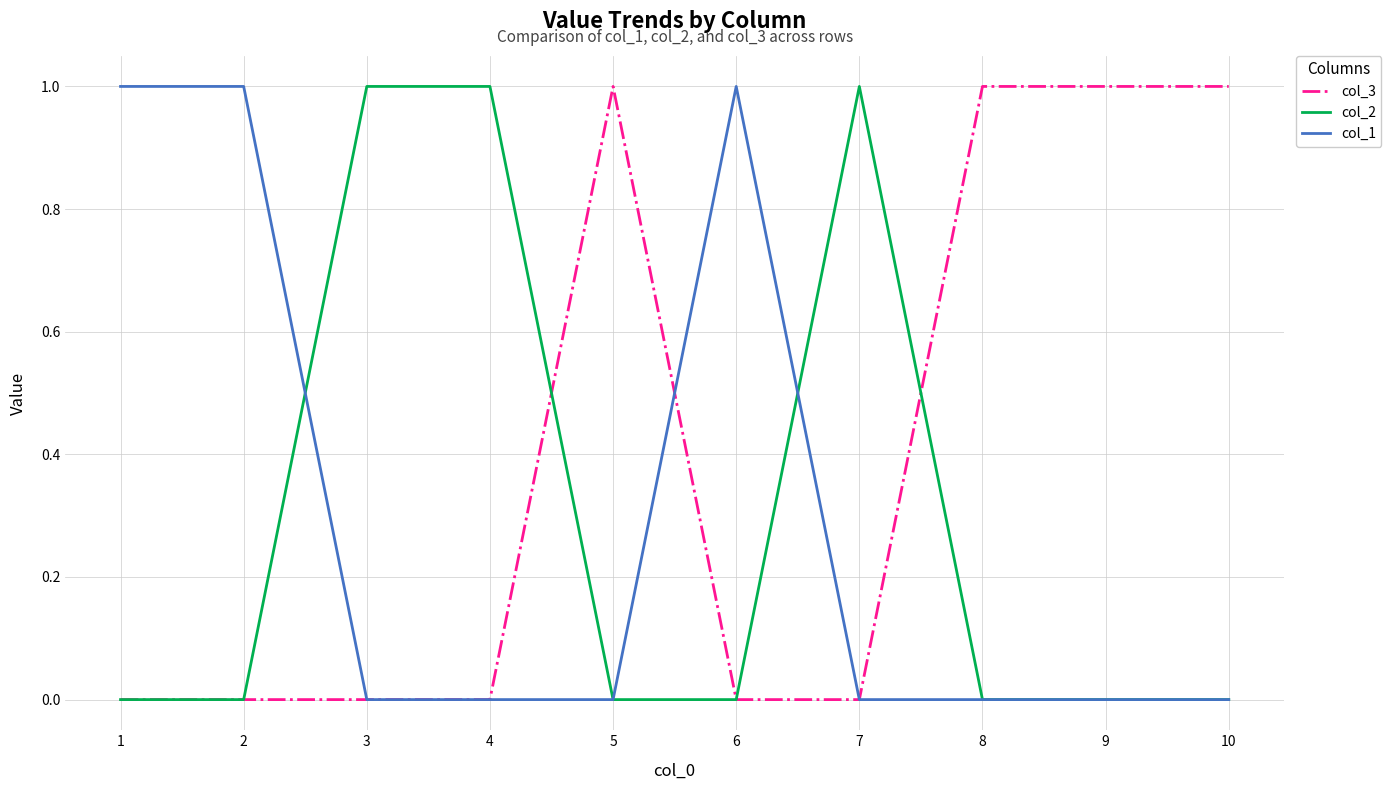

Which series has the largest total across all categories?

col_3